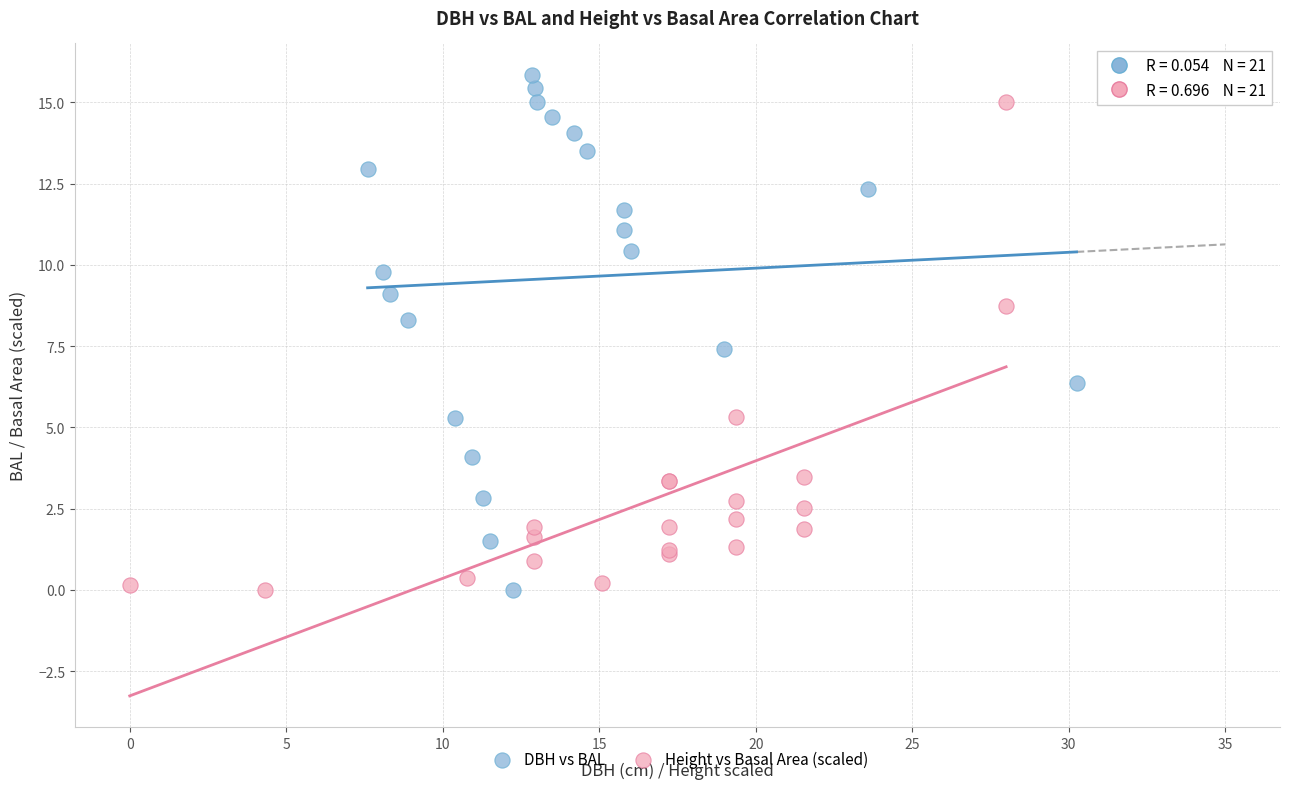

Which series contains the highest Y value?

DBH vs BAL